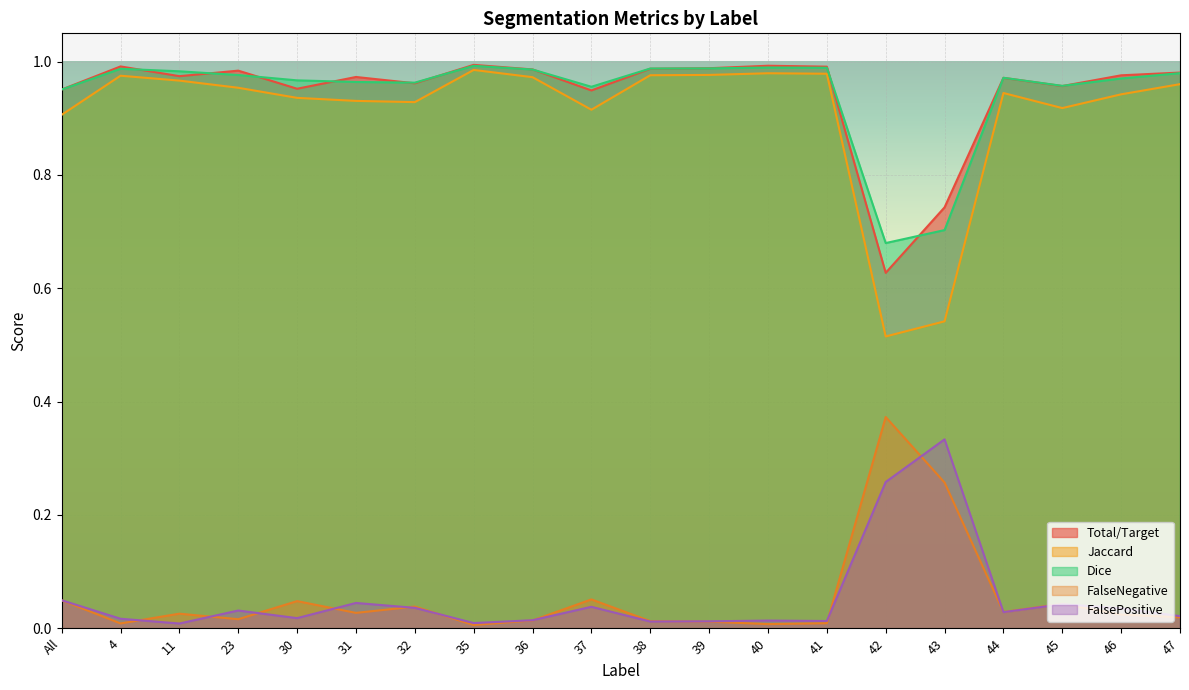

True or false: FalseNegative and Jaccard cross at least once.

False